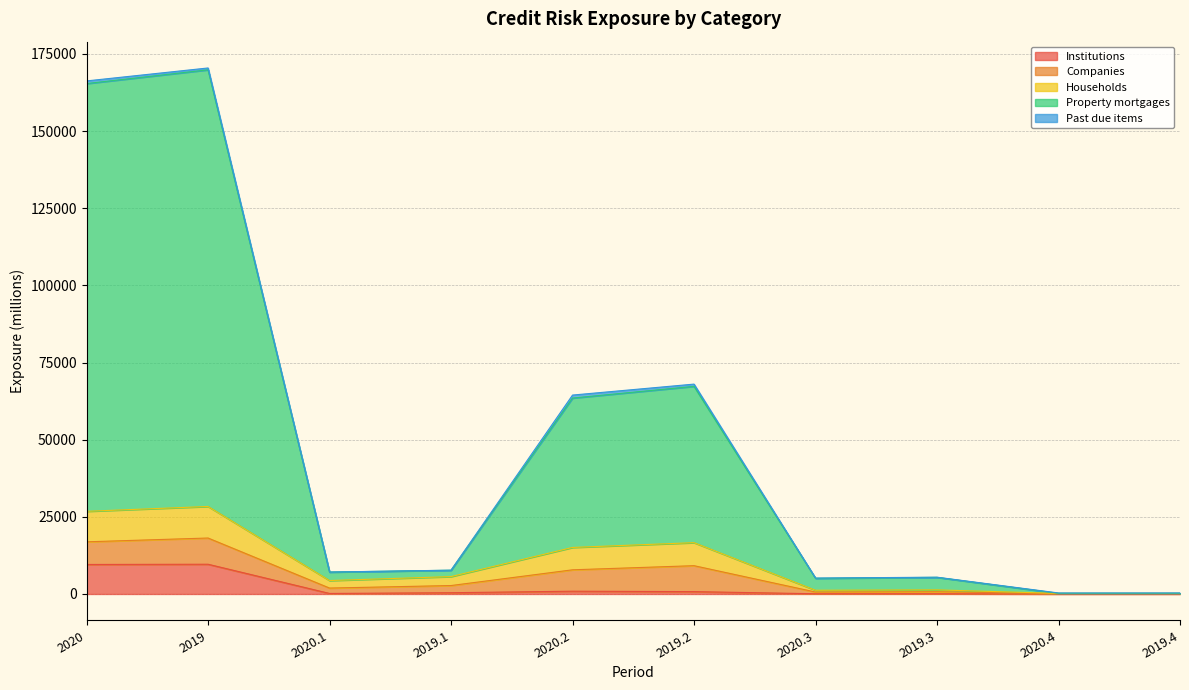

What is the maximum value for Institutions?

9639.0